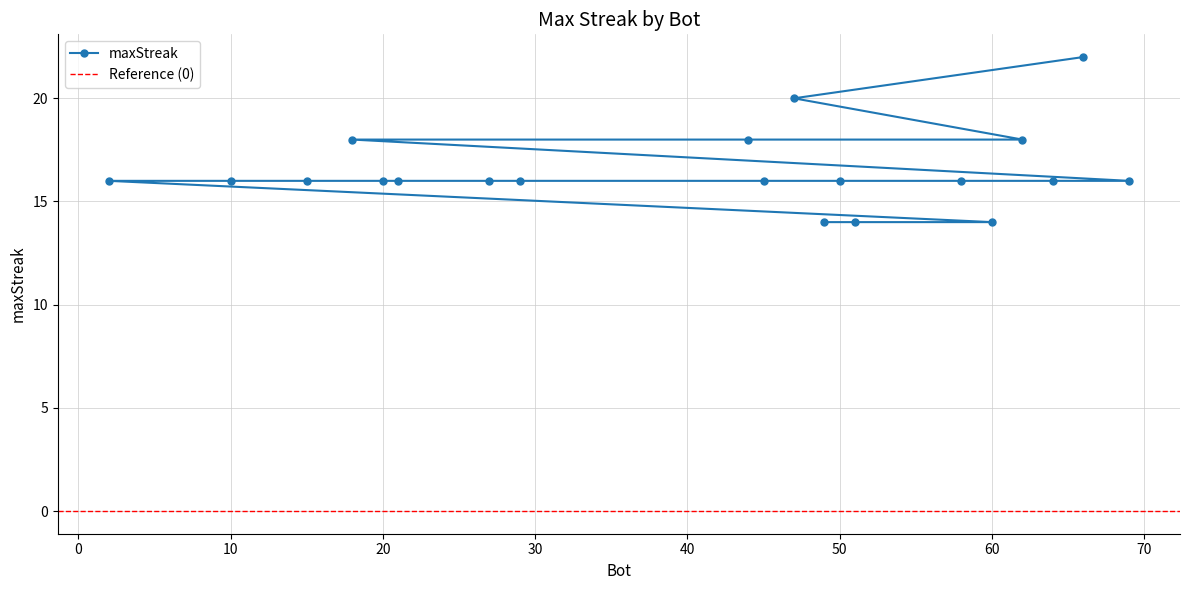

How many data points are less than 16?

3